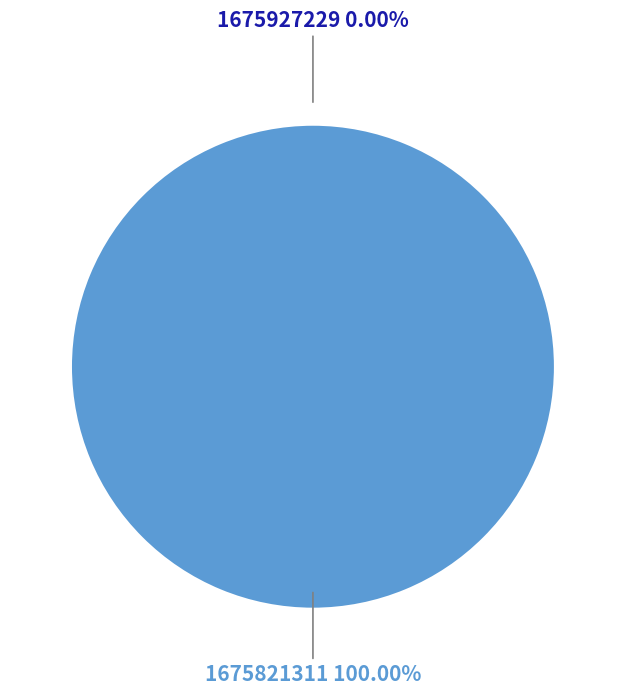

What is the smallest slice in the pie chart?

1675927229